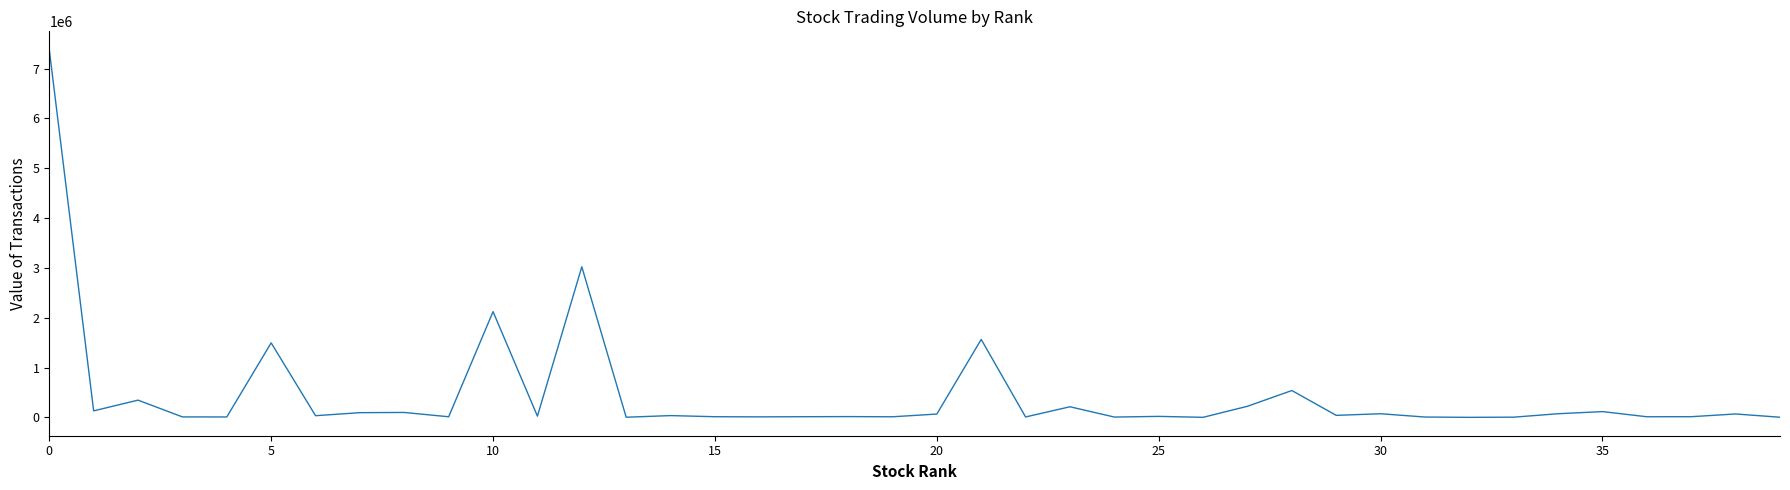

What is the difference between the maximum and minimum values?

7379937